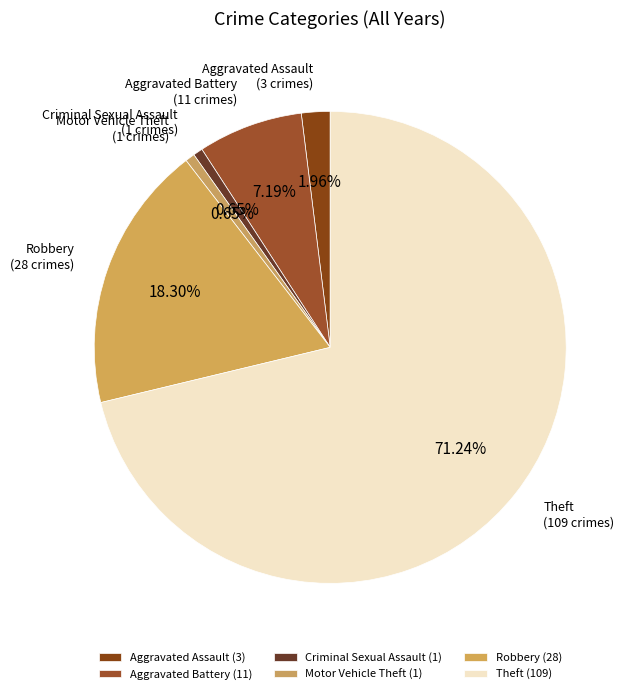

Which category has the biggest portion of the pie?

Theft